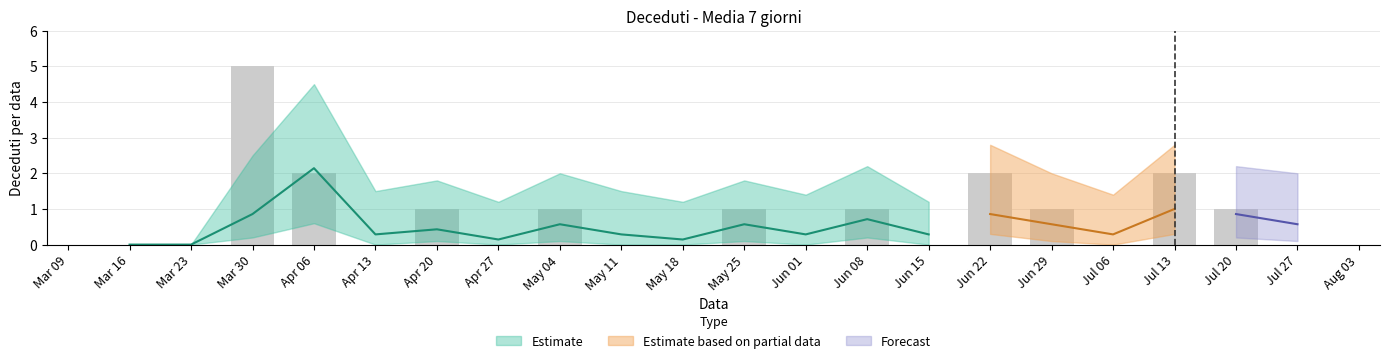

Rank the categories by Media 7 giorni value from lowest to highest.

2020-03-16, 2020-03-23, 2020-04-27, 2020-05-18, 2020-04-13, 2020-05-11, 2020-06-01, 2020-06-15, 2020-07-06, 2020-04-20, 2020-05-04, 2020-05-25, 2020-06-29, 2020-07-27, 2020-06-08, 2020-03-30, 2020-06-22, 2020-07-20, 2020-07-13, 2020-04-06